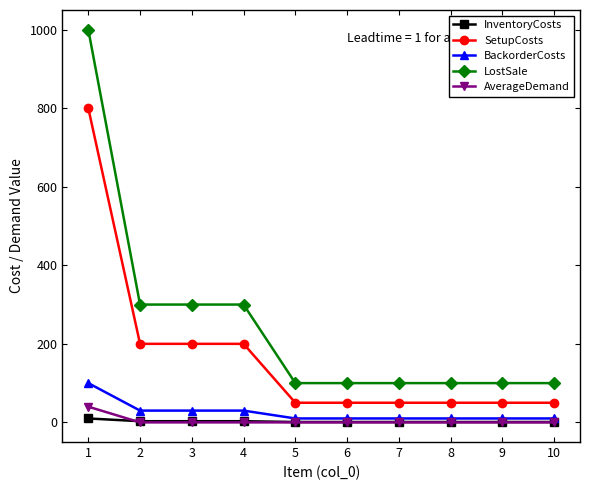

True or false: InventoryCosts and LostSale intersect in this chart.

False